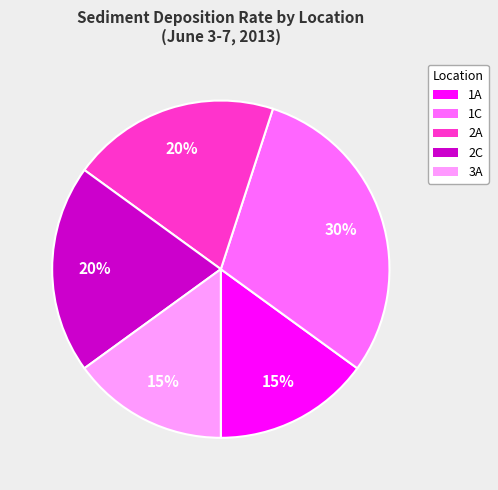

Approximately how many times larger is the value at 2C compared to 2A?

1.0